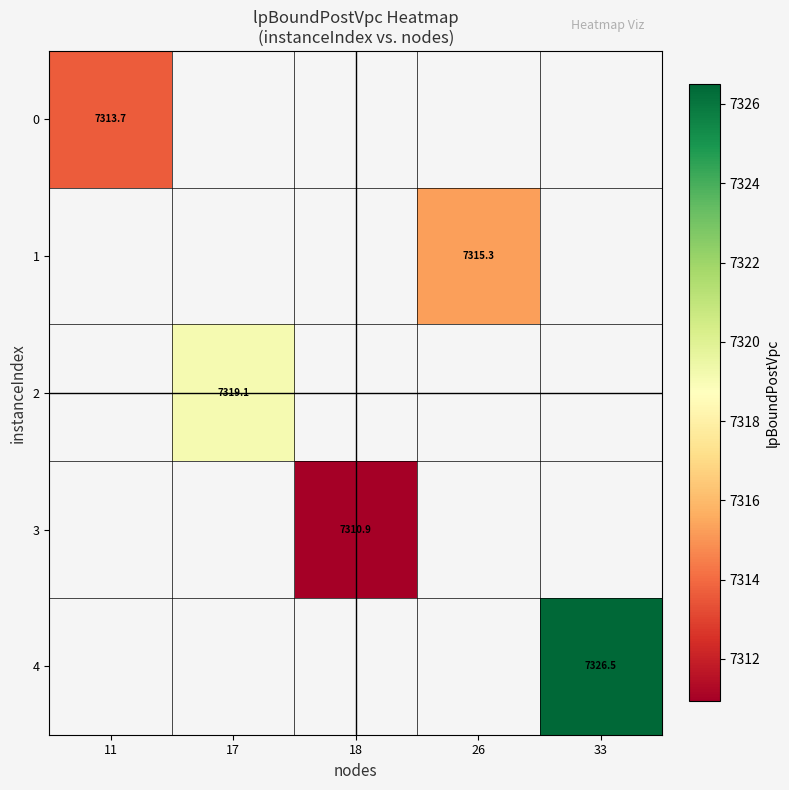

True or false: 2 has a value of 7319.1 at 17.

True